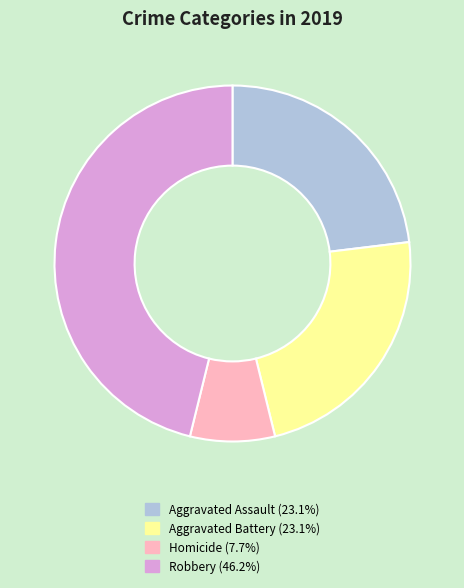

Does any single category account for the majority?

No